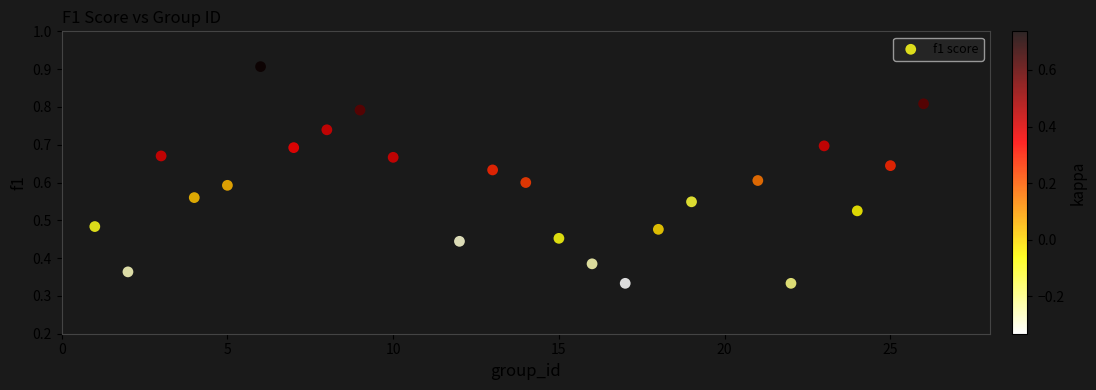

What is the range of X values (max minus min)?

25.0